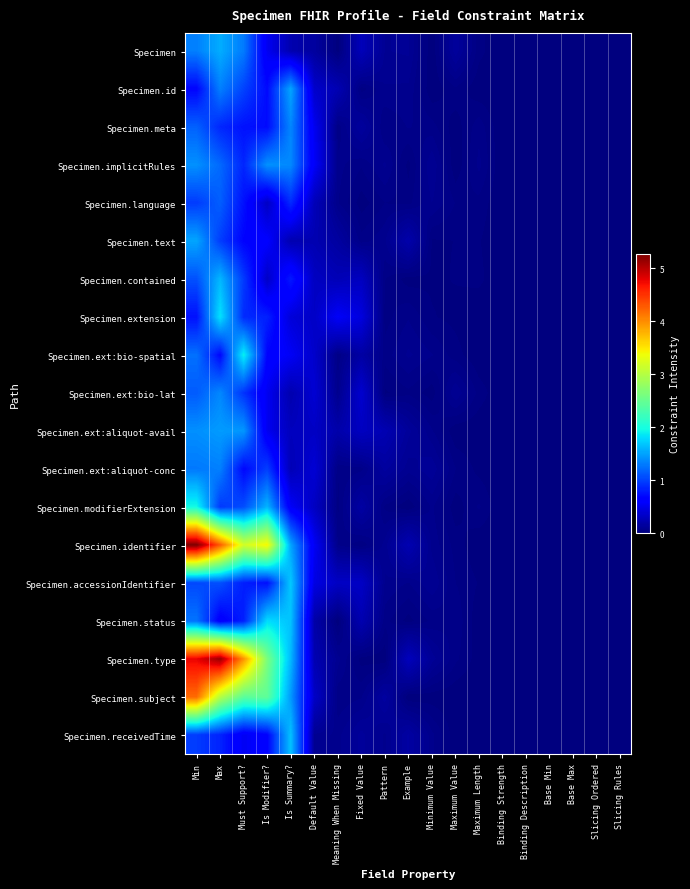

Reading left to right, extract all data points from this chart.

Specimen: Min=1.3	Max=1.6	Must Support?=1.3	Is Modifier?=0.5	Is Summary?=0.2	Default Value=0.2	Meaning When Missing=0.0	Fixed Value=0.3	Pattern=0.1	Example=0.1	Minimum Value=0.0	Maximum Value=0.1	Maximum Length=0.0	Binding Strength=0.0	Binding Description=0.0	Base Min=0.0	Base Max=0.0	Slicing Ordered=0.0	Slicing Rules=0.0
Specimen.id: Min=0.7	Max=1.3	Must Support?=1.0	Is Modifier?=0.7	Is Summary?=1.5	Default Value=0.4	Meaning When Missing=0.2	Fixed Value=0.0	Pattern=0.1	Example=0.1	Minimum Value=0.0	Maximum Value=0.0	Maximum Length=0.0	Binding Strength=0.0	Binding Description=0.0	Base Min=0.0	Base Max=0.0	Slicing Ordered=0.0	Slicing Rules=0.0
Specimen.meta: Min=1.2	Max=0.9	Must Support?=0.7	Is Modifier?=0.7	Is Summary?=1.4	Default Value=0.5	Meaning When Missing=0.0	Fixed Value=0.1	Pattern=0.0	Example=0.1	Minimum Value=0.0	Maximum Value=0.0	Maximum Length=0.1	Binding Strength=0.0	Binding Description=0.0	Base Min=0.0	Base Max=0.0	Slicing Ordered=0.0	Slicing Rules=0.0
Specimen.implicitRules: Min=1.4	Max=1.2	Must Support?=0.9	Is Modifier?=1.4	Is Summary?=1.4	Default Value=0.6	Meaning When Missing=0.1	Fixed Value=0.0	Pattern=0.1	Example=0.0	Minimum Value=0.1	Maximum Value=0.0	Maximum Length=0.1	Binding Strength=0.0	Binding Description=0.0	Base Min=0.0	Base Max=0.0	Slicing Ordered=0.0	Slicing Rules=0.0
Specimen.language: Min=1.0	Max=1.2	Must Support?=0.7	Is Modifier?=0.3	Is Summary?=0.9	Default Value=0.3	Meaning When Missing=0.1	Fixed Value=0.0	Pattern=0.0	Example=0.0	Minimum Value=0.1	Maximum Value=0.0	Maximum Length=0.0	Binding Strength=0.0	Binding Description=0.0	Base Min=0.0	Base Max=0.0	Slicing Ordered=0.0	Slicing Rules=0.0
Specimen.text: Min=1.5	Max=1.0	Must Support?=0.7	Is Modifier?=0.6	Is Summary?=0.2	Default Value=0.2	Meaning When Missing=0.2	Fixed Value=0.1	Pattern=0.1	Example=0.2	Minimum Value=0.0	Maximum Value=0.0	Maximum Length=0.0	Binding Strength=0.0	Binding Description=0.0	Base Min=0.0	Base Max=0.0	Slicing Ordered=0.0	Slicing Rules=0.0
Specimen.contained: Min=1.1	Max=1.6	Must Support?=1.0	Is Modifier?=0.3	Is Summary?=0.8	Default Value=0.3	Meaning When Missing=0.3	Fixed Value=0.3	Pattern=0.0	Example=0.0	Minimum Value=0.0	Maximum Value=0.0	Maximum Length=0.0	Binding Strength=0.0	Binding Description=0.0	Base Min=0.0	Base Max=0.0	Slicing Ordered=0.0	Slicing Rules=0.0
Specimen.extension: Min=0.7	Max=1.8	Must Support?=0.9	Is Modifier?=0.8	Is Summary?=0.4	Default Value=0.3	Meaning When Missing=0.6	Fixed Value=0.4	Pattern=0.0	Example=0.1	Minimum Value=0.0	Maximum Value=0.0	Maximum Length=0.0	Binding Strength=0.0	Binding Description=0.0	Base Min=0.0	Base Max=0.0	Slicing Ordered=0.0	Slicing Rules=0.0
Specimen.ext:bio-spatial: Min=1.2	Max=0.7	Must Support?=1.9	Is Modifier?=0.7	Is Summary?=0.6	Default Value=0.4	Meaning When Missing=0.0	Fixed Value=0.2	Pattern=0.1	Example=0.1	Minimum Value=0.1	Maximum Value=0.0	Maximum Length=0.0	Binding Strength=0.0	Binding Description=0.0	Base Min=0.0	Base Max=0.0	Slicing Ordered=0.0	Slicing Rules=0.0
Specimen.ext:bio-lat: Min=1.1	Max=1.4	Must Support?=0.9	Is Modifier?=0.5	Is Summary?=0.2	Default Value=0.4	Meaning When Missing=0.1	Fixed Value=0.4	Pattern=0.0	Example=0.0	Minimum Value=0.0	Maximum Value=0.1	Maximum Length=0.0	Binding Strength=0.0	Binding Description=0.0	Base Min=0.0	Base Max=0.0	Slicing Ordered=0.0	Slicing Rules=0.0
Specimen.ext:aliquot-avail: Min=1.4	Max=1.5	Must Support?=1.4	Is Modifier?=0.5	Is Summary?=0.3	Default Value=0.3	Meaning When Missing=0.2	Fixed Value=0.3	Pattern=0.2	Example=0.1	Minimum Value=0.1	Maximum Value=0.0	Maximum Length=0.0	Binding Strength=0.0	Binding Description=0.0	Base Min=0.0	Base Max=0.0	Slicing Ordered=0.0	Slicing Rules=0.0
Specimen.ext:aliquot-conc: Min=1.3	Max=1.3	Must Support?=0.7	Is Modifier?=1.0	Is Summary?=0.3	Default Value=0.4	Meaning When Missing=0.0	Fixed Value=0.1	Pattern=0.2	Example=0.1	Minimum Value=0.1	Maximum Value=0.0	Maximum Length=0.0	Binding Strength=0.0	Binding Description=0.0	Base Min=0.0	Base Max=0.0	Slicing Ordered=0.0	Slicing Rules=0.0
Specimen.modifierExtension: Min=2.0	Max=1.0	Must Support?=1.1	Is Modifier?=1.6	Is Summary?=0.6	Default Value=0.3	Meaning When Missing=0.0	Fixed Value=0.2	Pattern=0.0	Example=0.0	Minimum Value=0.1	Maximum Value=0.0	Maximum Length=0.0	Binding Strength=0.0	Binding Description=0.0	Base Min=0.0	Base Max=0.0	Slicing Ordered=0.0	Slicing Rules=0.0
Specimen.identifier: Min=5.3	Max=4.3	Must Support?=3.2	Is Modifier?=3.4	Is Summary?=1.5	Default Value=0.5	Meaning When Missing=0.1	Fixed Value=0.0	Pattern=0.1	Example=0.2	Minimum Value=0.1	Maximum Value=0.0	Maximum Length=0.0	Binding Strength=0.0	Binding Description=0.0	Base Min=0.0	Base Max=0.0	Slicing Ordered=0.0	Slicing Rules=0.0
Specimen.accessionIdentifier: Min=1.0	Max=1.1	Must Support?=0.8	Is Modifier?=0.7	Is Summary?=1.7	Default Value=0.5	Meaning When Missing=0.3	Fixed Value=0.3	Pattern=0.1	Example=0.1	Minimum Value=0.1	Maximum Value=0.0	Maximum Length=0.0	Binding Strength=0.0	Binding Description=0.0	Base Min=0.0	Base Max=0.0	Slicing Ordered=0.0	Slicing Rules=0.0
Specimen.status: Min=1.3	Max=0.6	Must Support?=0.8	Is Modifier?=1.8	Is Summary?=1.7	Default Value=0.2	Meaning When Missing=0.0	Fixed Value=0.2	Pattern=0.0	Example=0.0	Minimum Value=0.0	Maximum Value=0.1	Maximum Length=0.0	Binding Strength=0.0	Binding Description=0.0	Base Min=0.0	Base Max=0.0	Slicing Ordered=0.0	Slicing Rules=0.0
Specimen.type: Min=4.8	Max=5.1	Must Support?=4.0	Is Modifier?=2.6	Is Summary?=1.6	Default Value=0.2	Meaning When Missing=0.1	Fixed Value=0.0	Pattern=0.0	Example=0.3	Minimum Value=0.1	Maximum Value=0.0	Maximum Length=0.0	Binding Strength=0.0	Binding Description=0.0	Base Min=0.0	Base Max=0.0	Slicing Ordered=0.0	Slicing Rules=0.0
Specimen.subject: Min=4.2	Max=3.0	Must Support?=2.4	Is Modifier?=2.5	Is Summary?=1.5	Default Value=0.3	Meaning When Missing=0.0	Fixed Value=0.1	Pattern=0.2	Example=0.0	Minimum Value=0.0	Maximum Value=0.0	Maximum Length=0.0	Binding Strength=0.0	Binding Description=0.0	Base Min=0.0	Base Max=0.0	Slicing Ordered=0.0	Slicing Rules=0.0
Specimen.receivedTime: Min=1.0	Max=0.8	Must Support?=0.5	Is Modifier?=0.7	Is Summary?=1.7	Default Value=0.1	Meaning When Missing=0.1	Fixed Value=0.1	Pattern=0.1	Example=0.2	Minimum Value=0.1	Maximum Value=0.0	Maximum Length=0.0	Binding Strength=0.0	Binding Description=0.0	Base Min=0.0	Base Max=0.0	Slicing Ordered=0.0	Slicing Rules=0.0